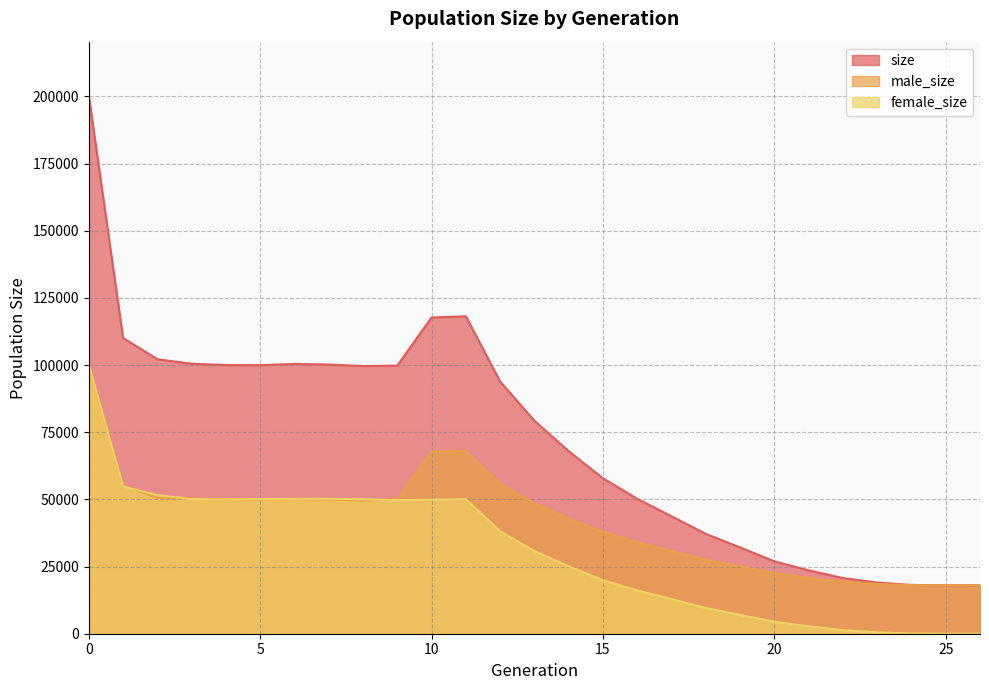

The value of female_size at 8 is 19614. True or false?

False